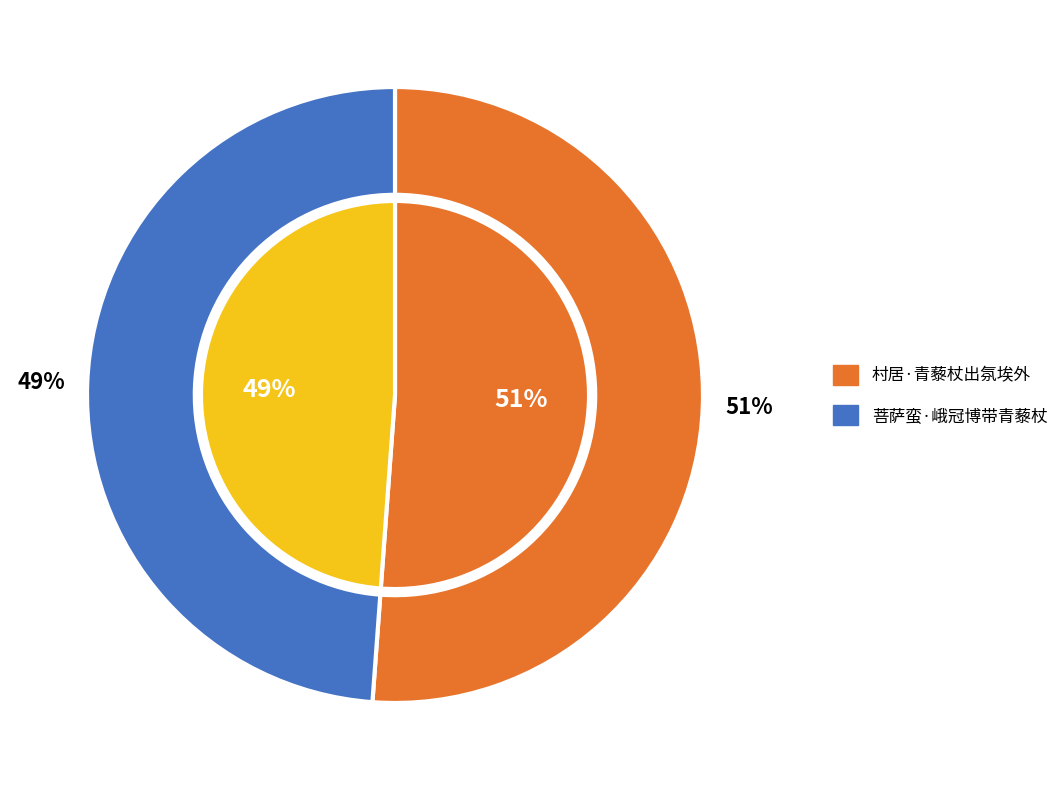

To the nearest percent, what portion does 村居·青藜杖出氛埃外 represent?

51%